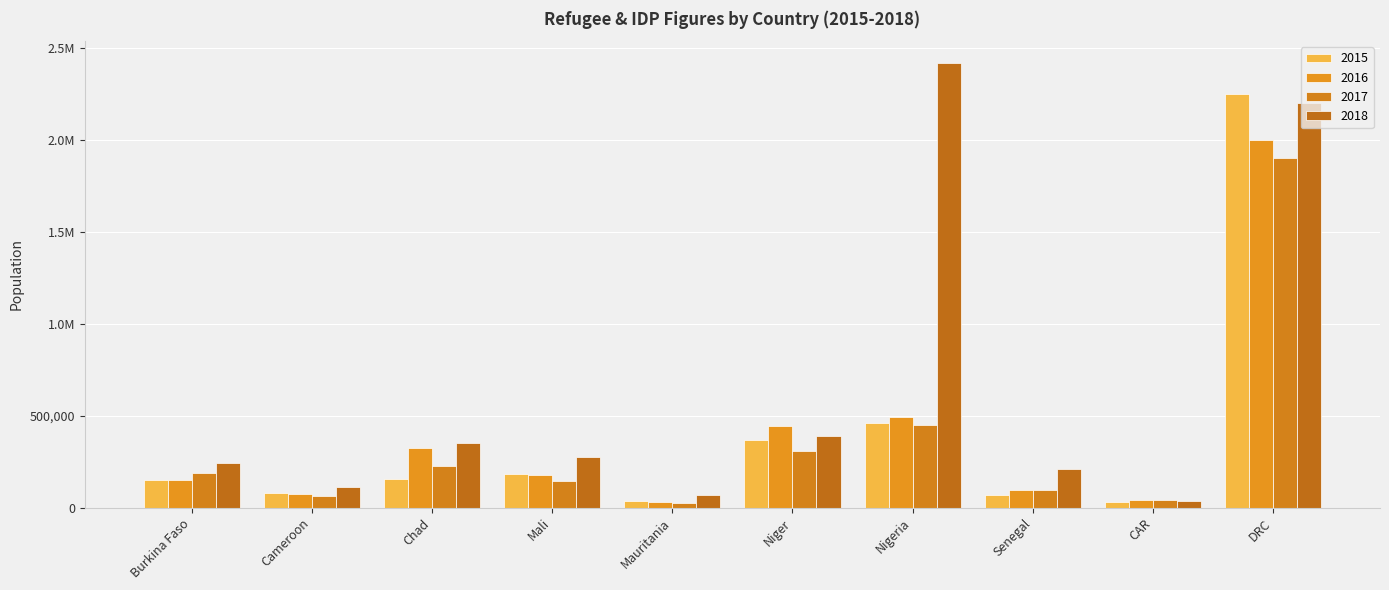

Does the chart contain stacked bars?

No